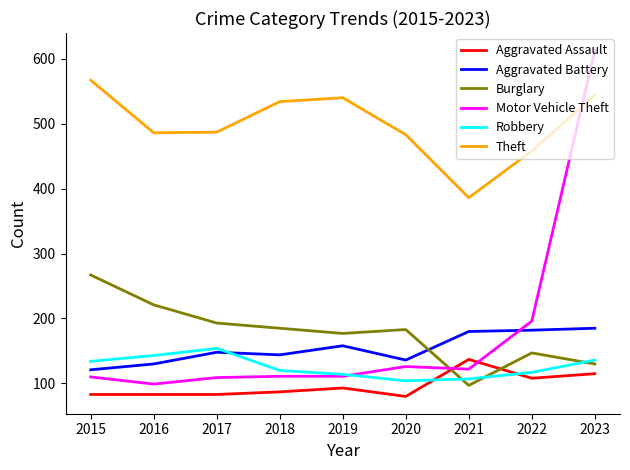

What is the greatest value displayed?

613